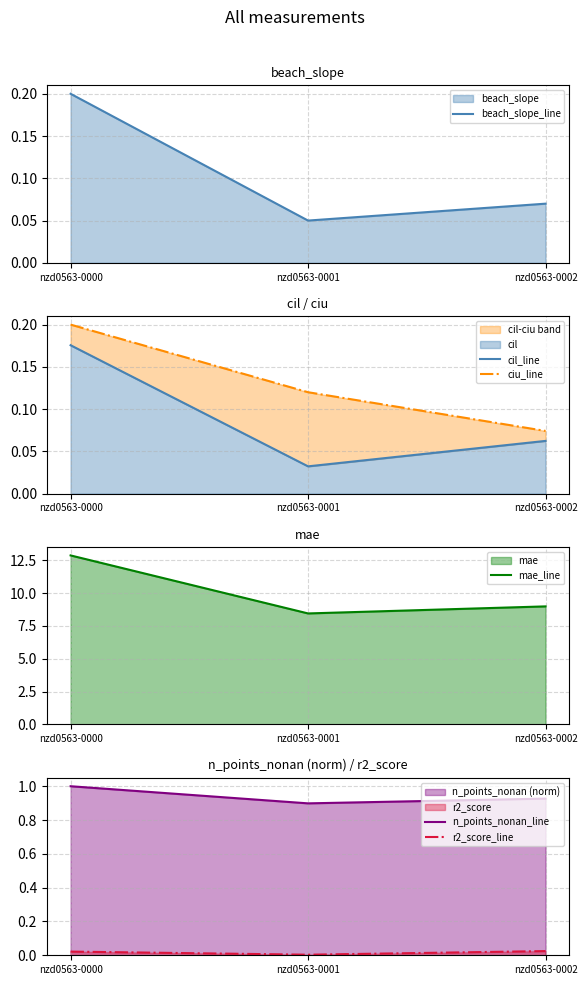

What is the spread (max minus min) of values at nzd0563-0000?

12.8